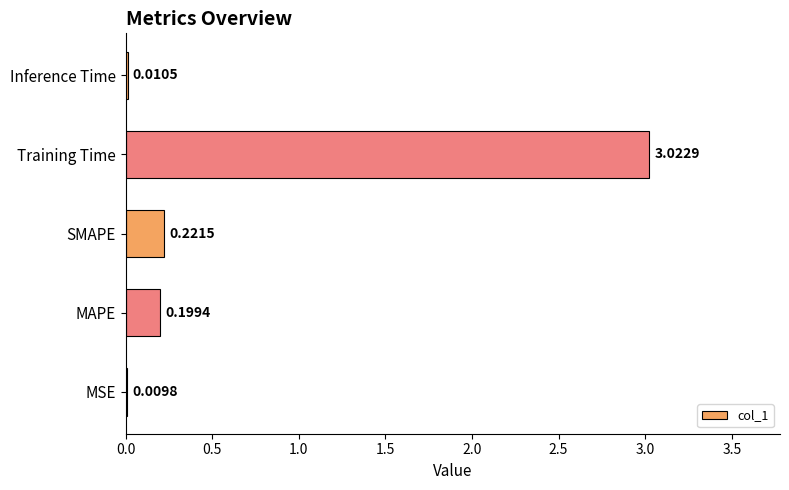

At which category does the chart reach its peak across all series?

Training Time